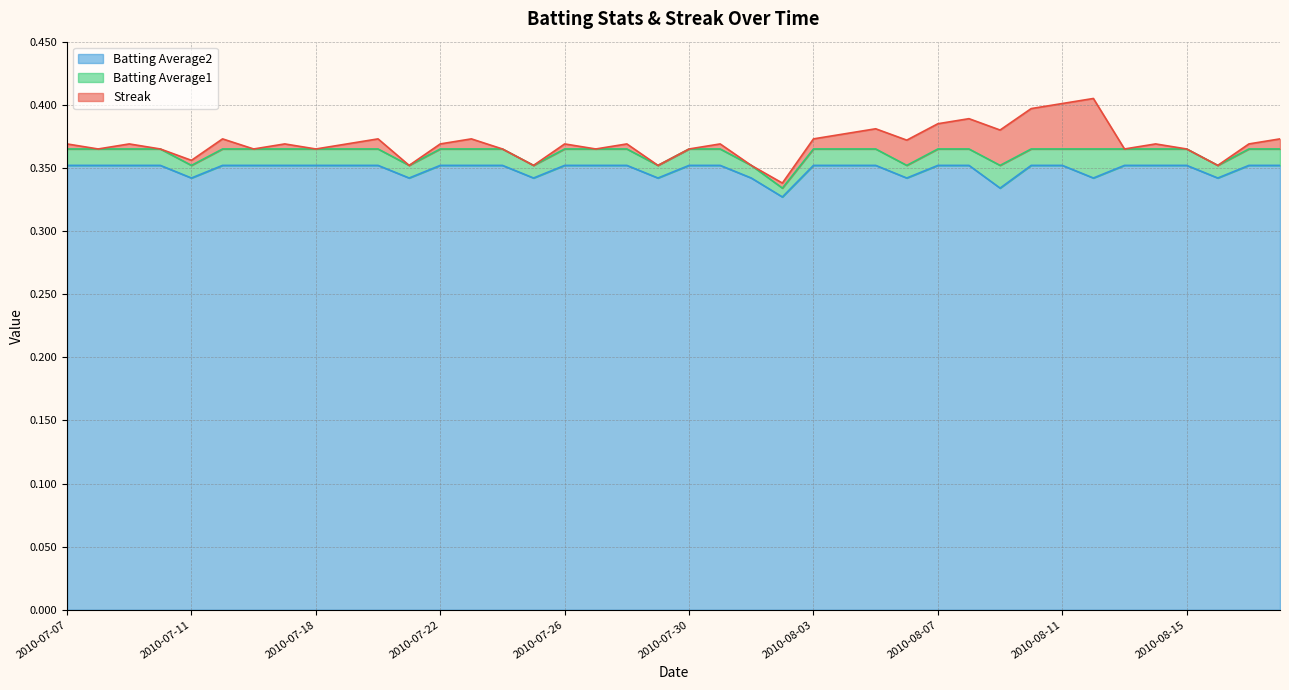

True or false: Batting Average1 and Batting Average2 intersect in this chart.

False